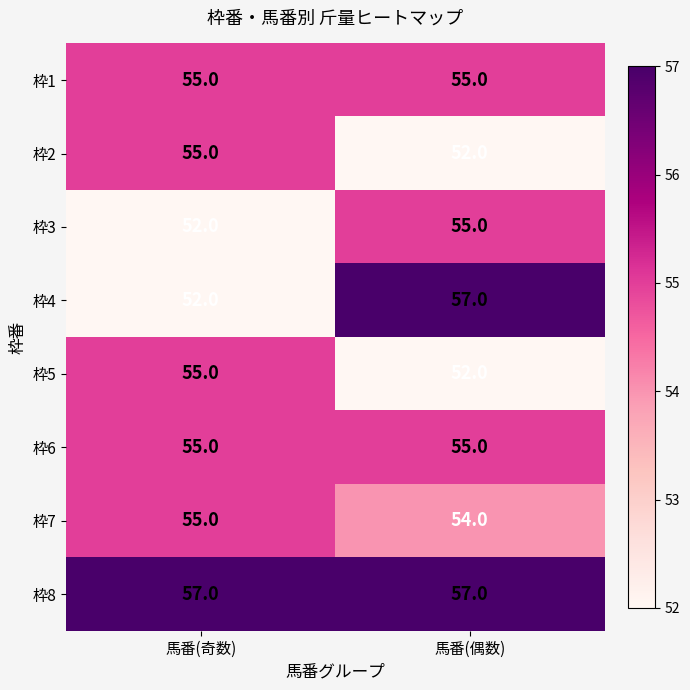

Between 馬番(奇数) and 馬番(偶数), which series saw the biggest shift?

枠4